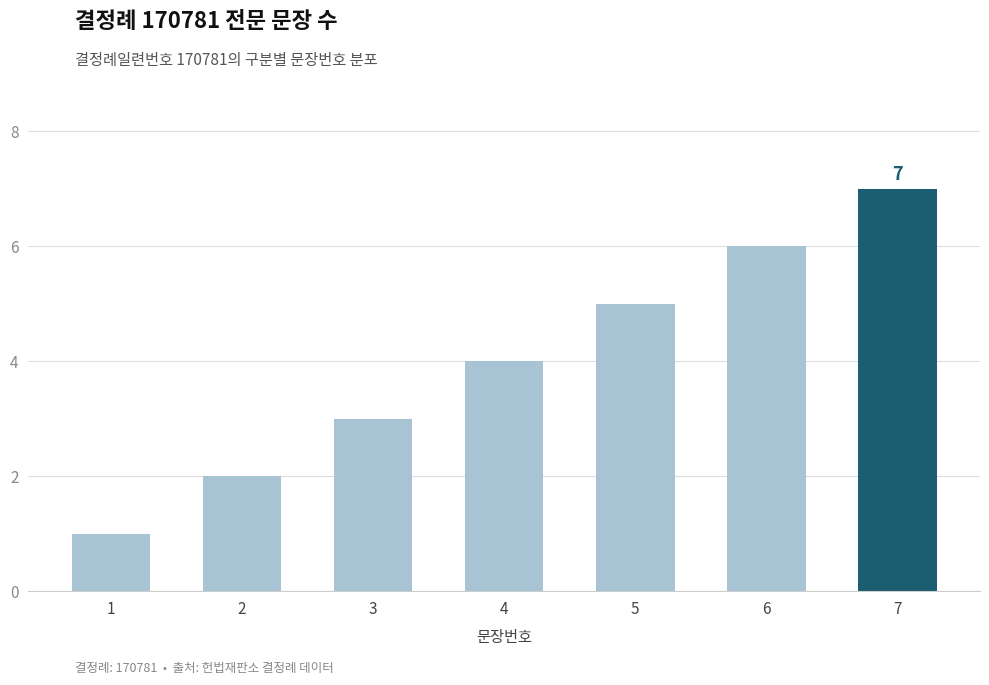

Reading right to left, transcribe all the data shown in this chart.

7	6	5	4	3	2	1